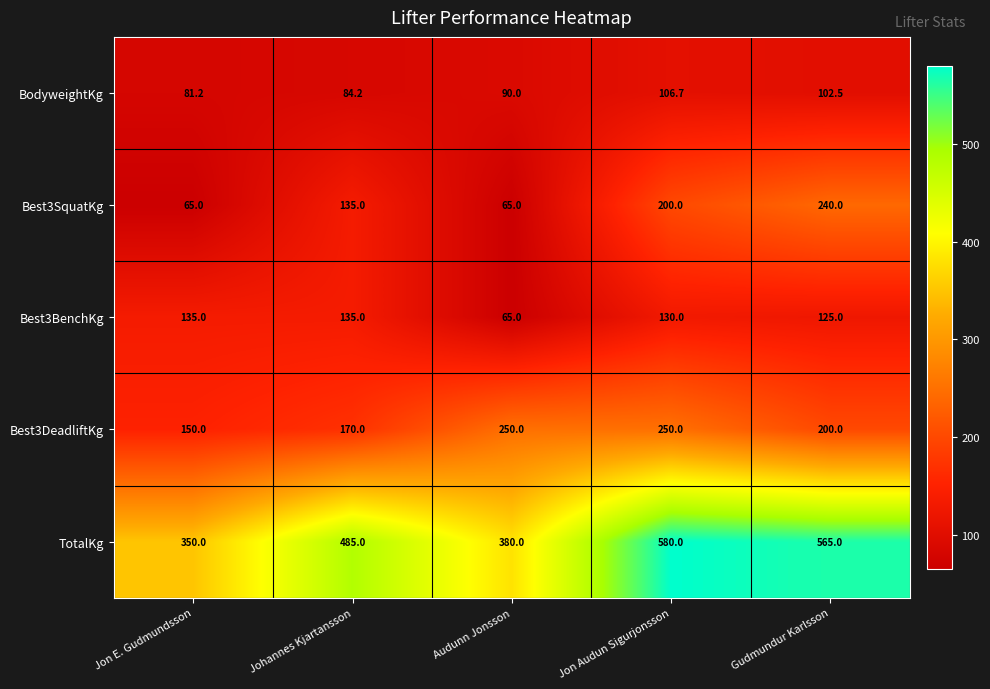

What value does the Best3DeadliftKg series have at Jon E. Gudmundsson?

150.0